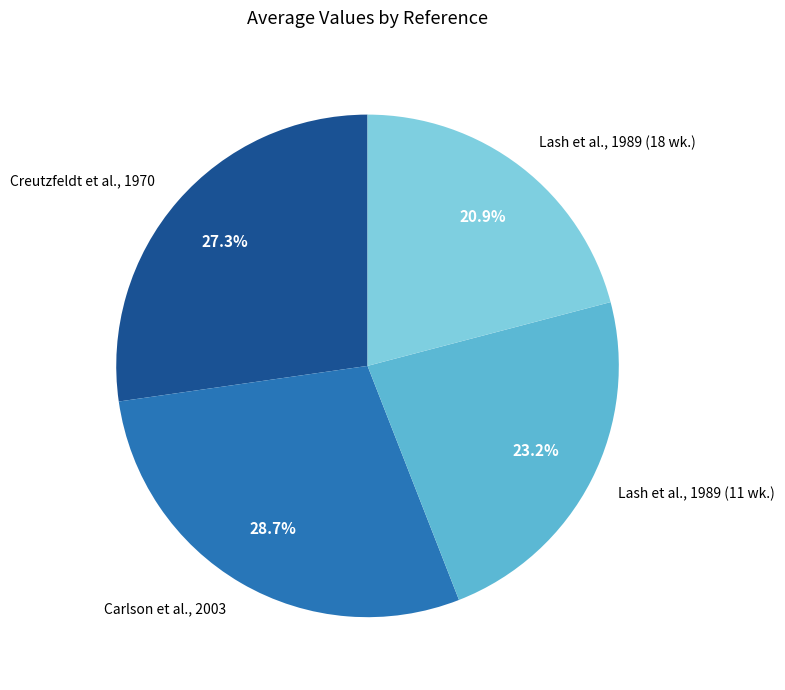

Combined, what portion of the pie is Lash et al., 1989 (18 wk.) and Lash et al., 1989 (11 wk.)?

44.1%